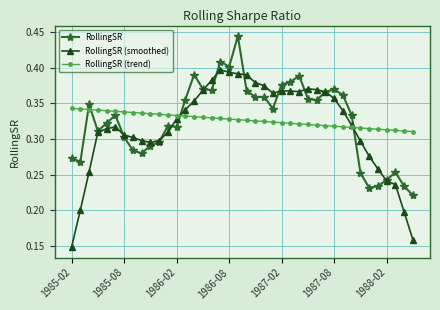

List the series in order of their peak value, lowest first.

RollingSR (trend), RollingSR (smoothed), RollingSR